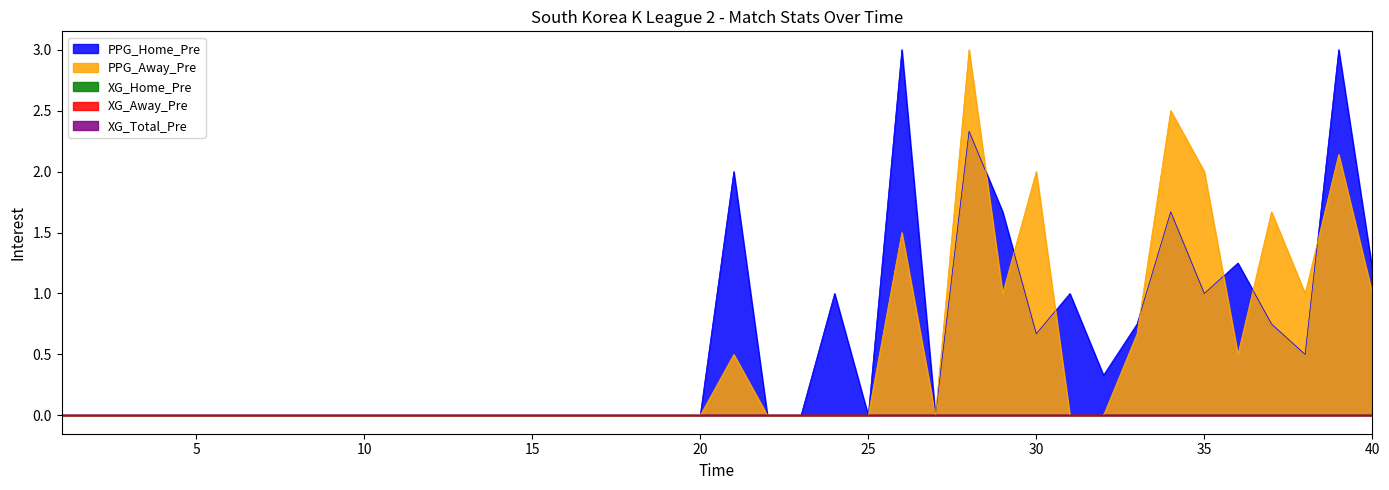

How many lines are shown in the chart?

5